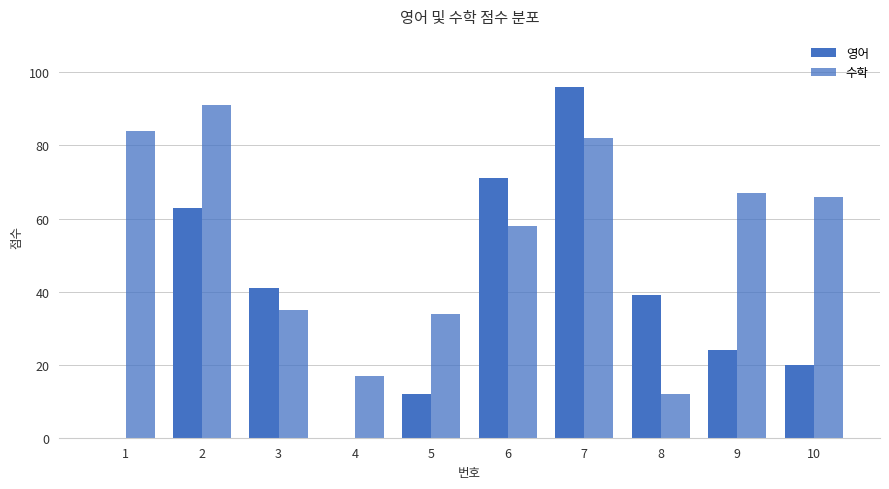

Is the value of 영어 at 4 greater than the value of 수학 at 5?

No